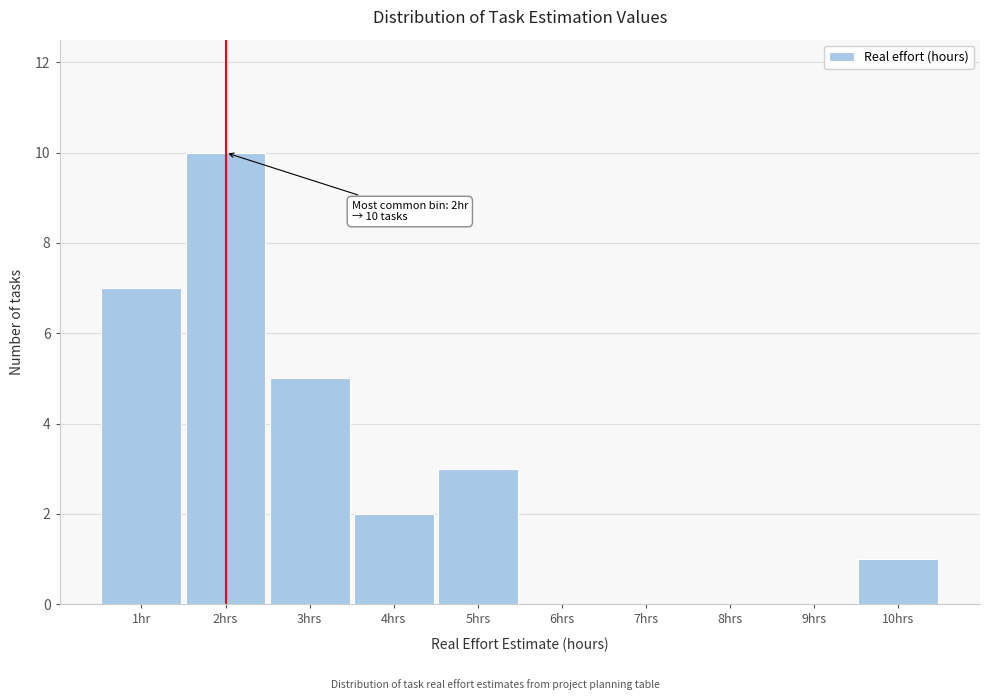

Reading left to right, what are all the values shown in this chart?

1hr=7	2hrs=10	3hrs=5	4hrs=2	5hrs=3	6hrs=0	7hrs=0	8hrs=0	9hrs=0	10hrs=1